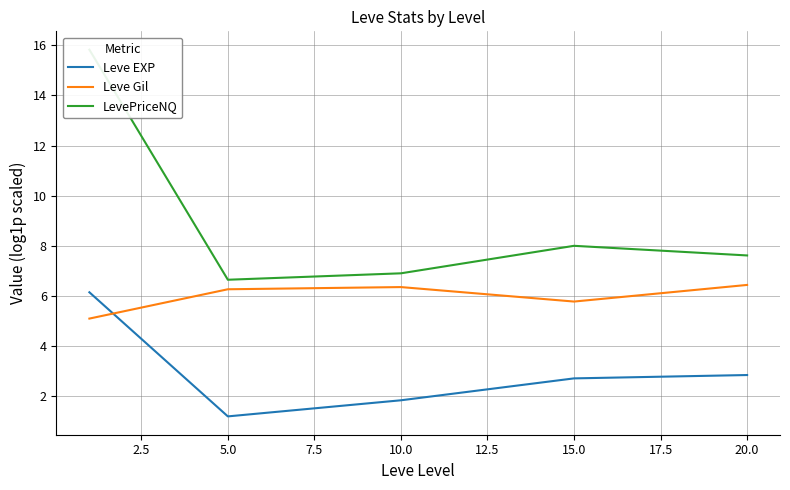

Reading left to right, what are all the values shown in this chart?

Leve EXP: 6.2	1.2	1.8	2.7	2.9
Leve Gil: 5.1	6.3	6.4	5.8	6.4
LevePriceNQ: 15.8	6.7	6.9	8.0	7.6